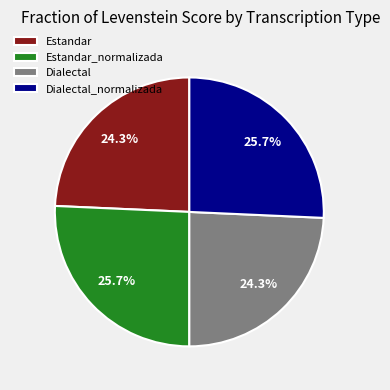

Combined, do Estandar and Dialectal account for over 50%?

No